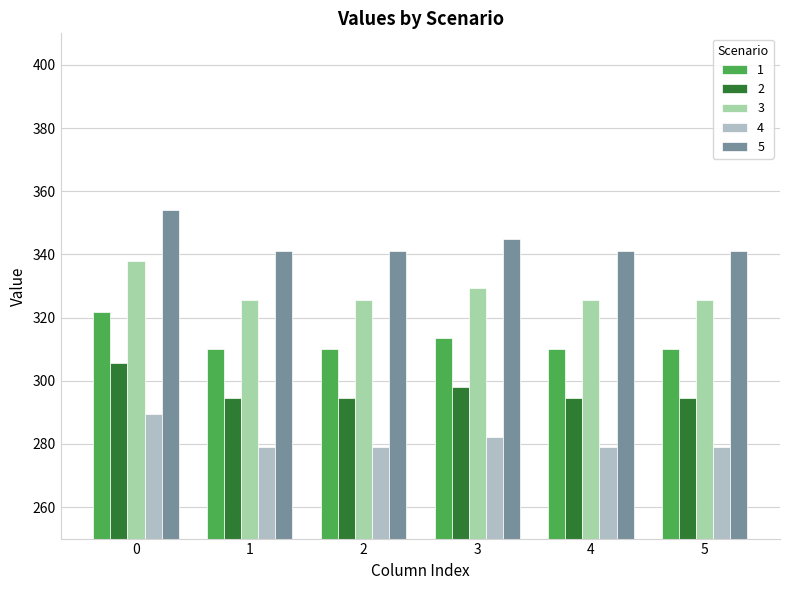

Does the chart contain any negative values?

No